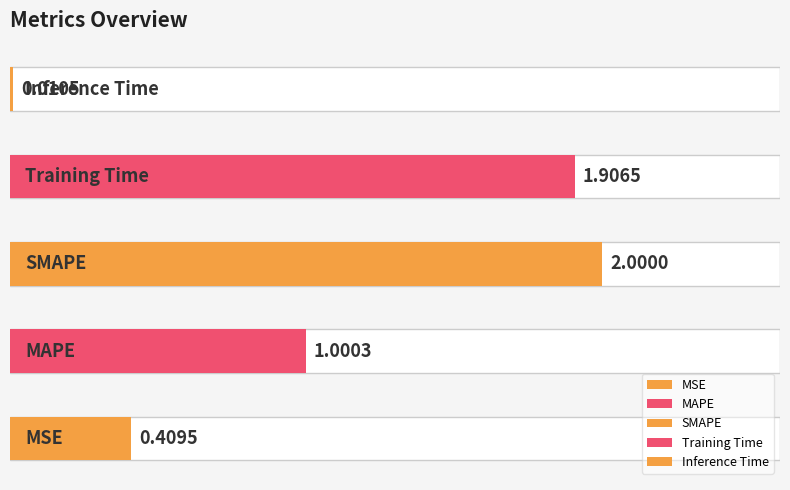

Reading left to right, list all the values displayed in this chart.

0.4	1.0	2.0	1.9	0.0